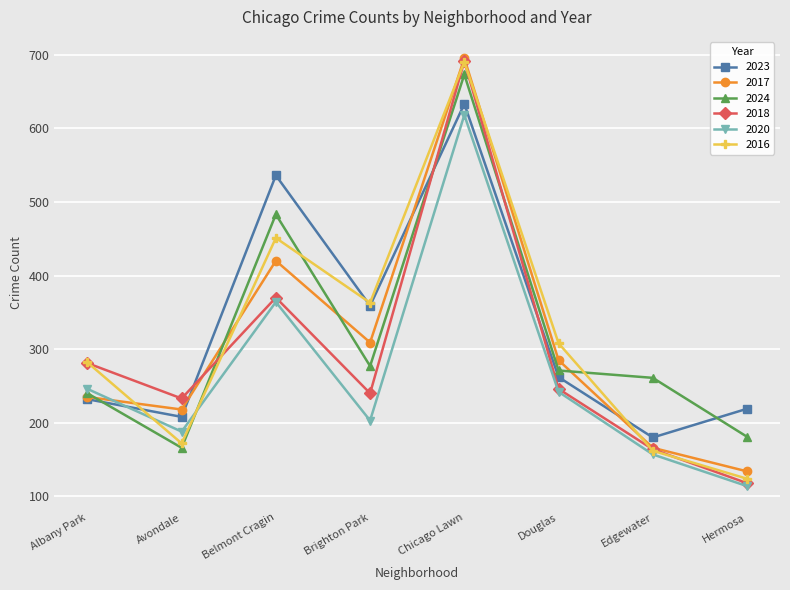

Reading left to right, list all the values displayed in this chart.

2023: Albany Park=232	Avondale=208	Belmont Cragin=536	Brighton Park=359	Chicago Lawn=633	Douglas=262	Edgewater=180	Hermosa=219
2017: Albany Park=235	Avondale=218	Belmont Cragin=420	Brighton Park=309	Chicago Lawn=695	Douglas=285	Edgewater=166	Hermosa=134
2024: Albany Park=240	Avondale=166	Belmont Cragin=483	Brighton Park=277	Chicago Lawn=673	Douglas=271	Edgewater=261	Hermosa=181
2018: Albany Park=281	Avondale=233	Belmont Cragin=370	Brighton Park=240	Chicago Lawn=691	Douglas=246	Edgewater=164	Hermosa=118
2020: Albany Park=246	Avondale=188	Belmont Cragin=364	Brighton Park=203	Chicago Lawn=618	Douglas=242	Edgewater=157	Hermosa=114
2016: Albany Park=282	Avondale=172	Belmont Cragin=451	Brighton Park=363	Chicago Lawn=690	Douglas=308	Edgewater=162	Hermosa=124